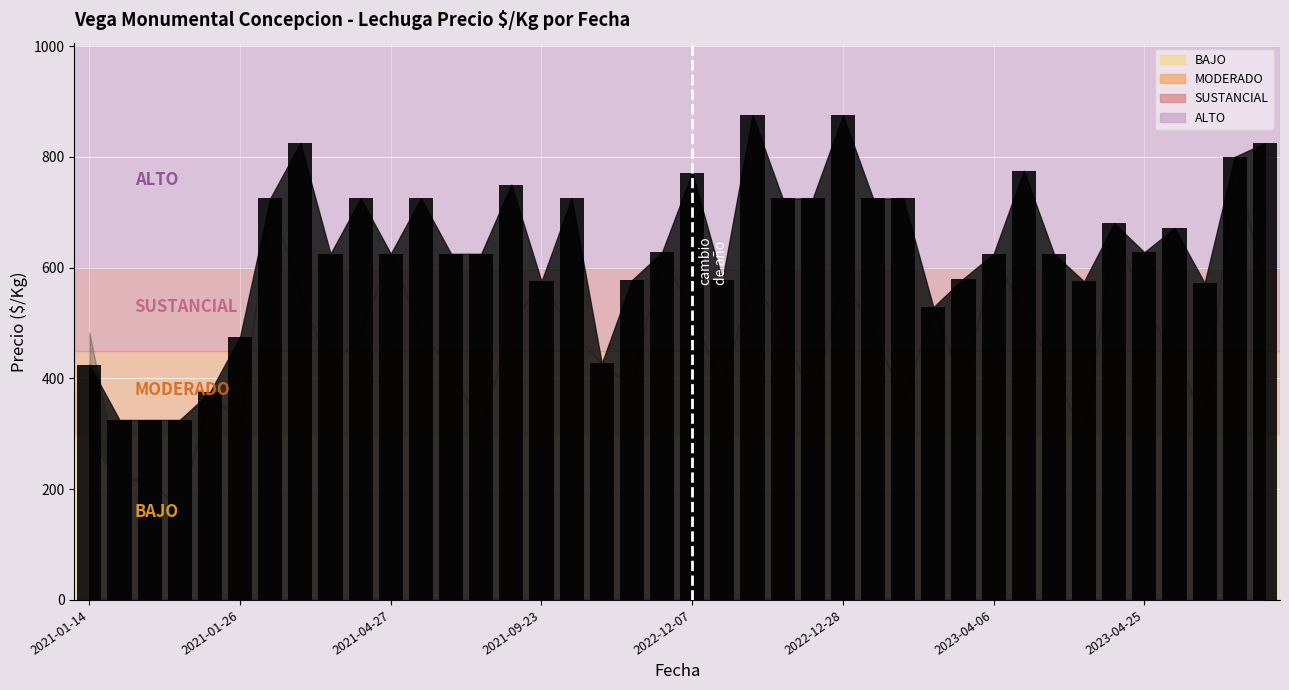

What is the value of the 25th bar from the left?

725.0